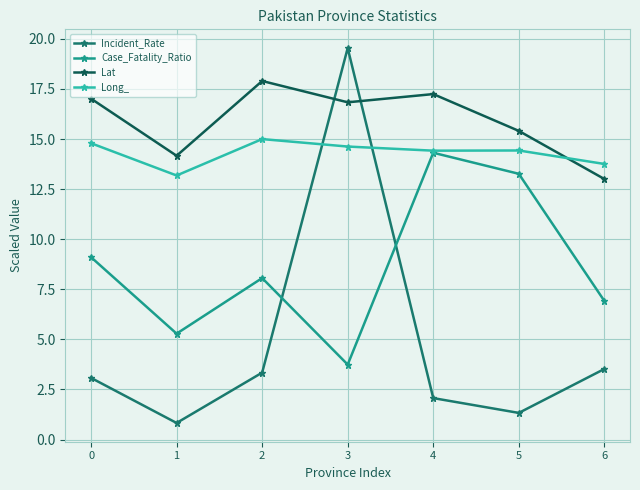

Which series has the widest spread of values?

Incident_Rate